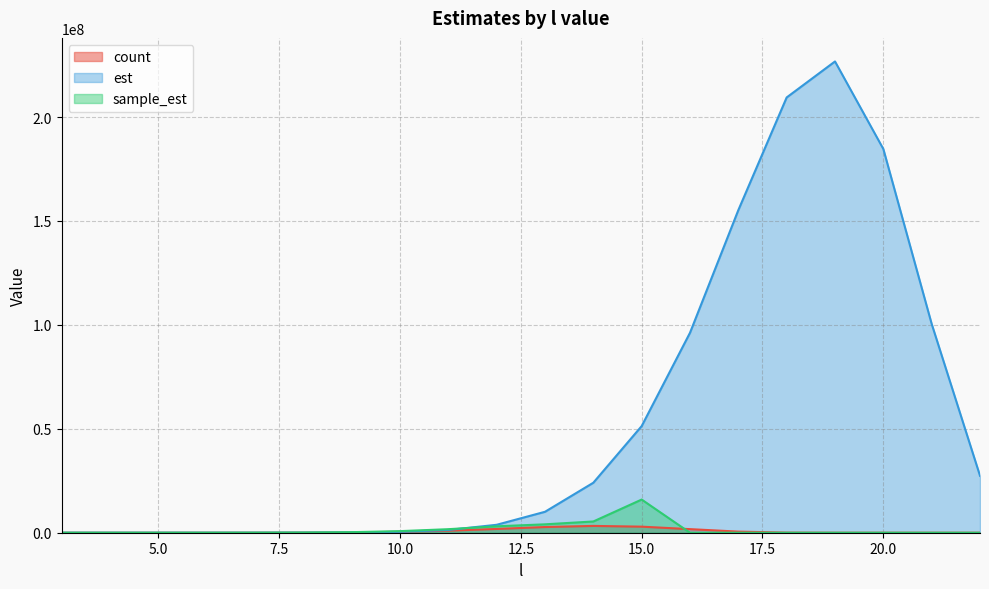

How many times do count and est cross each other?

1